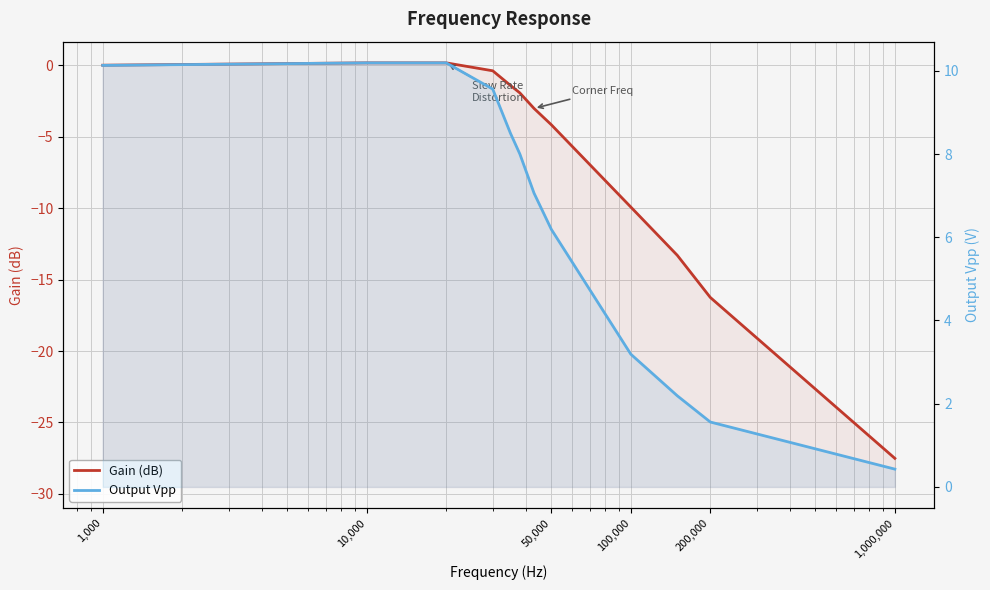

At which label does Gain (dB) first exceed -1?

1,000